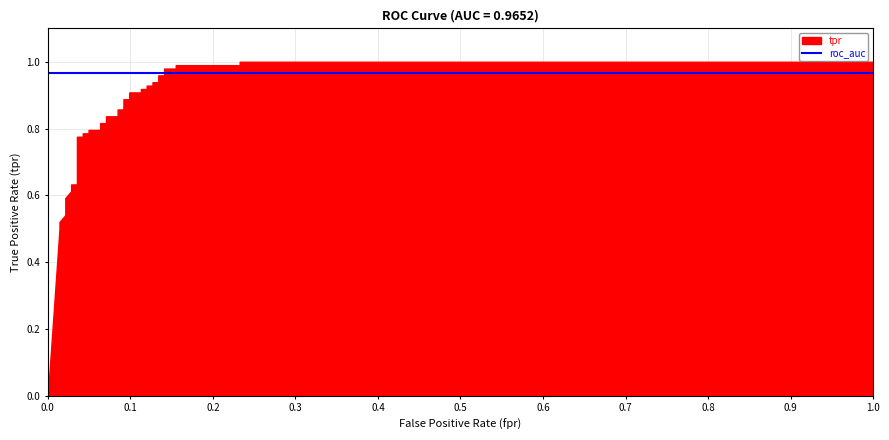

How many times do tpr and roc_auc cross each other?

1